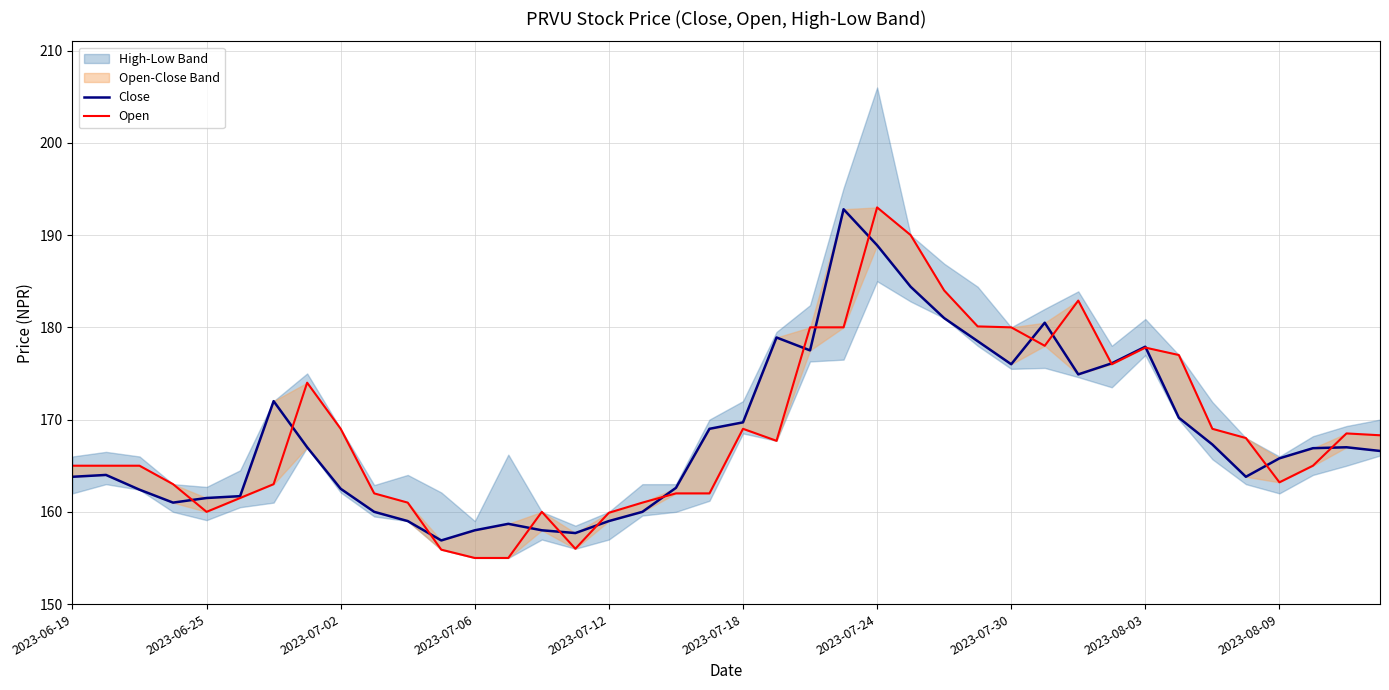

What position from the right is 30?

10